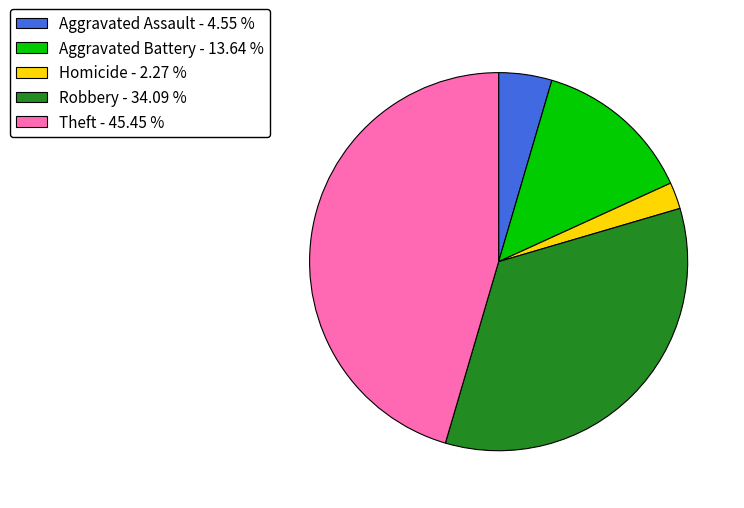

Does any single category account for the majority?

No